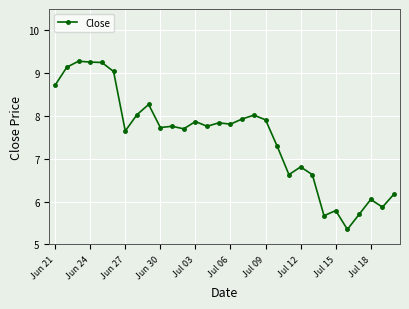

What is the maximum value shown in the chart?

9.3